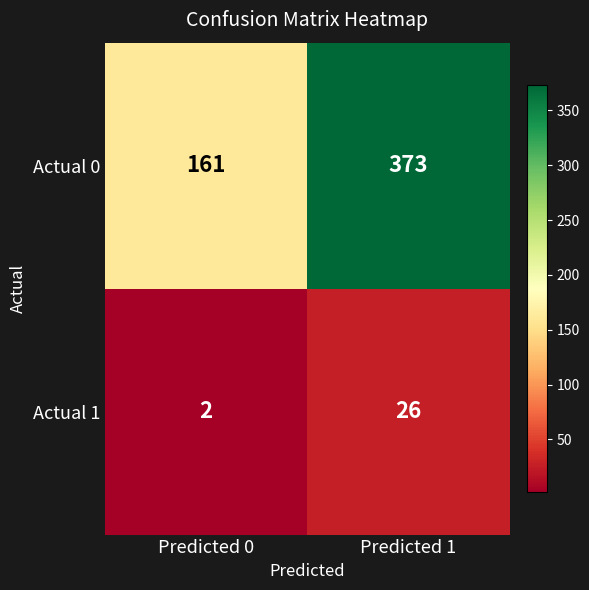

What is the difference between the highest and lowest values at Predicted 1?

347